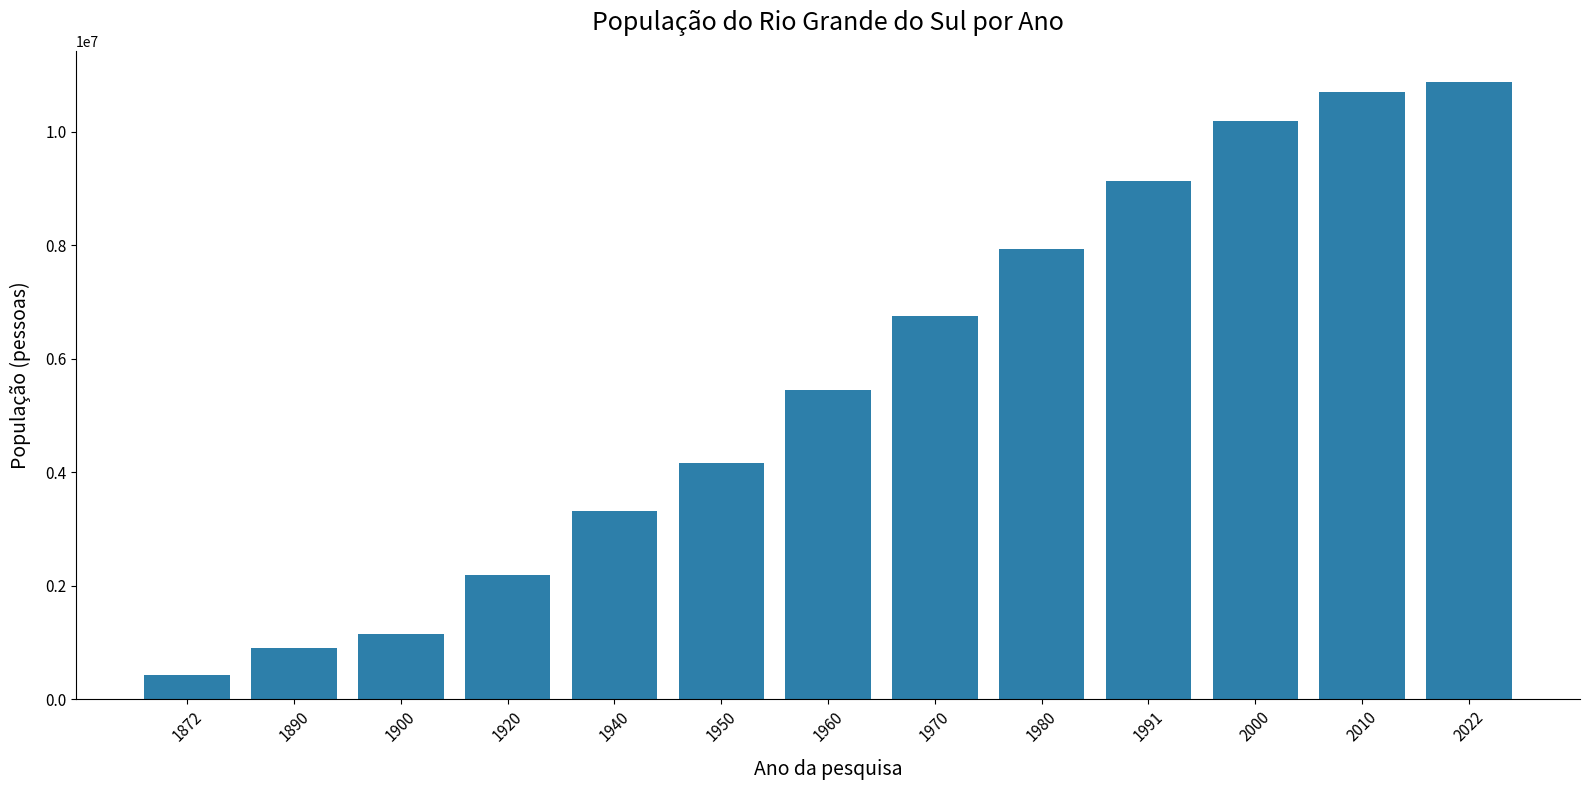

Between 1890 and 1970, which is larger?

1970